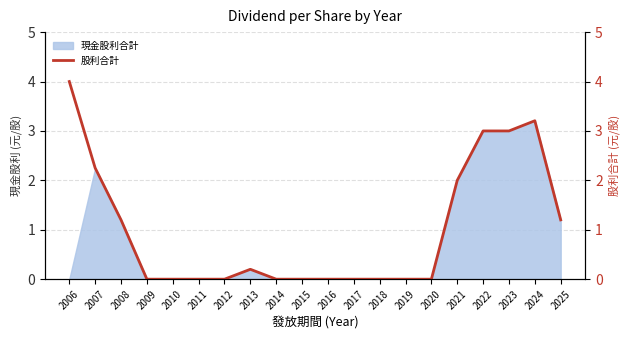

Does the chart display data point markers on the line(s)?

No